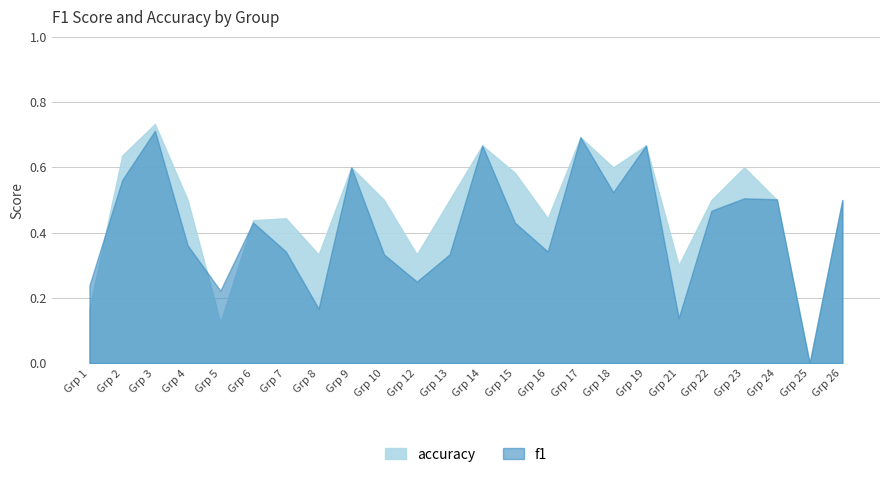

How many series are shown in this chart?

2